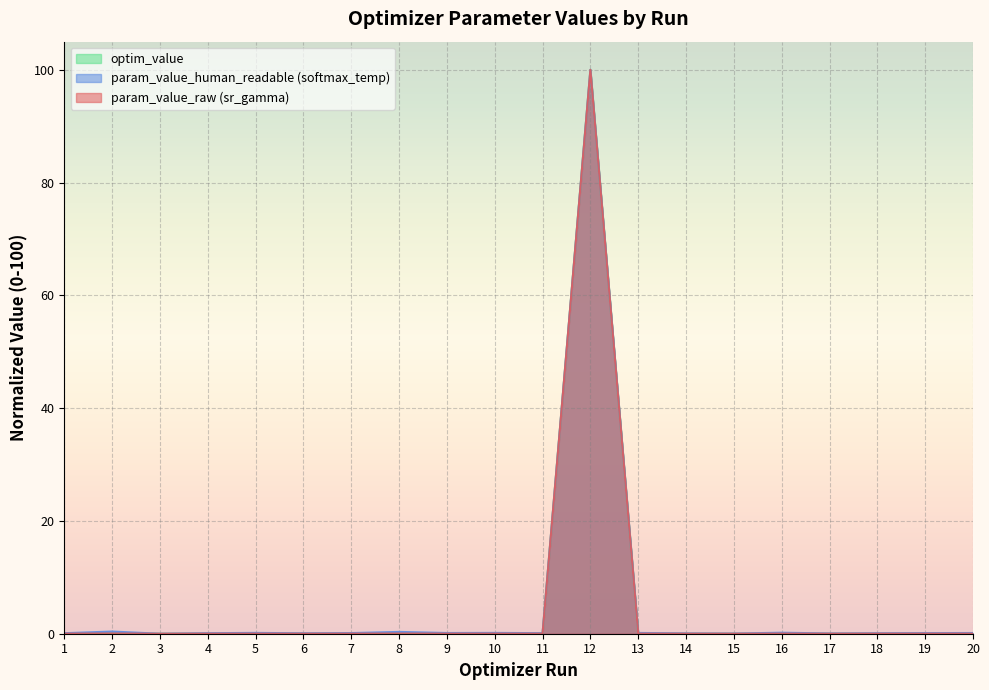

List the labels in order of param_value_raw (sr_gamma) value, smallest first.

3, 15, 17, 14, 6, 11, 18, 4, 1, 7, 20, 9, 19, 13, 5, 10, 16, 8, 2, 12